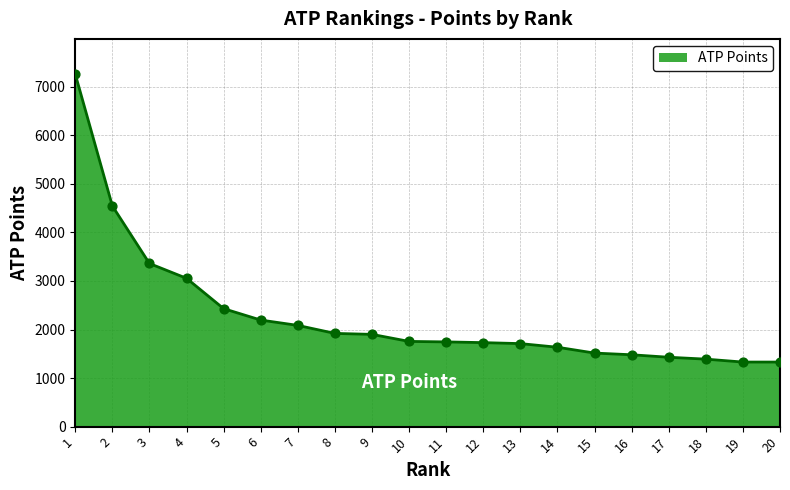

Between 16 and 6, which is larger?

6